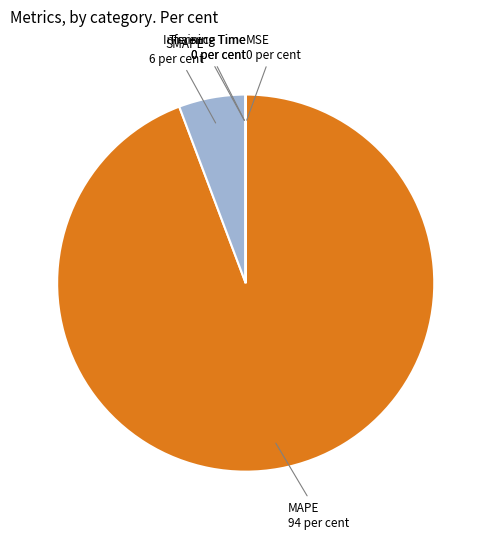

The MAPE slice represents 85% of the pie. True or false?

False